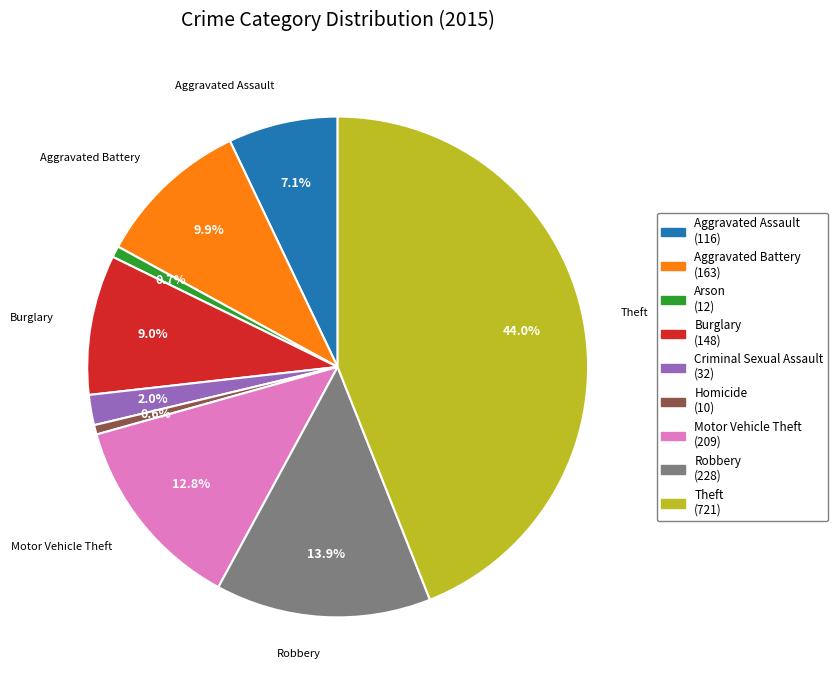

What is the largest slice in the pie chart?

Theft